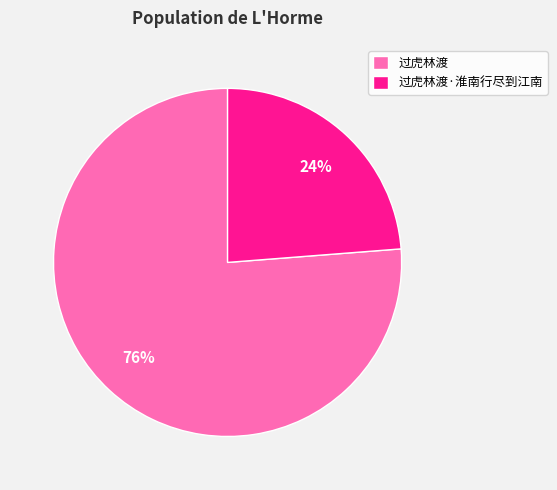

Between 过虎林渡 and 过虎林渡·淮南行尽到江南, which is larger?

过虎林渡